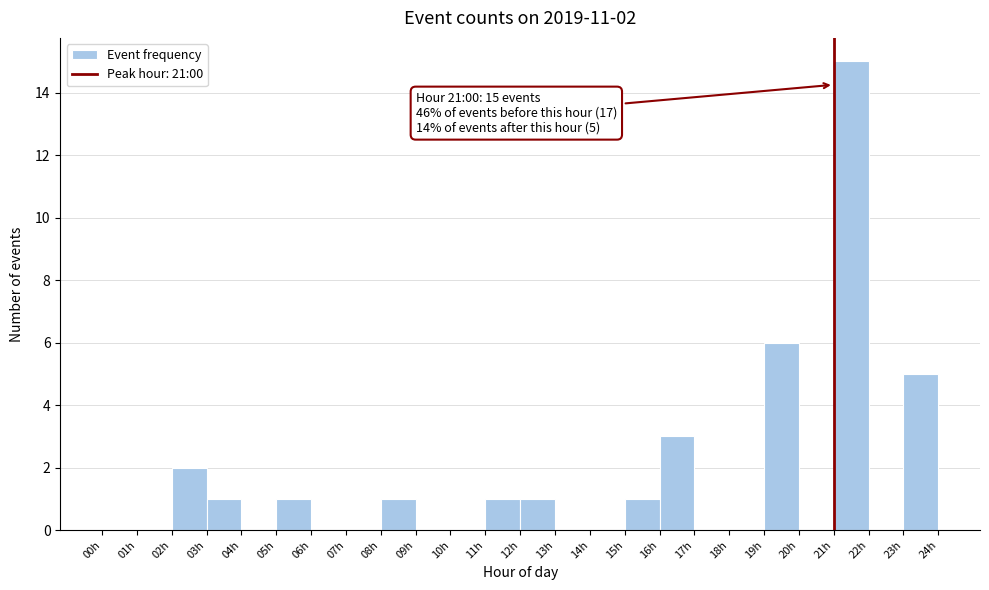

Which range on the x-axis has the tallest bar?

21 to 22